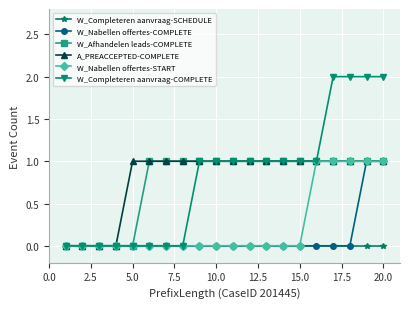

Which series has the largest range (max minus min)?

W_Completeren aanvraag-COMPLETE